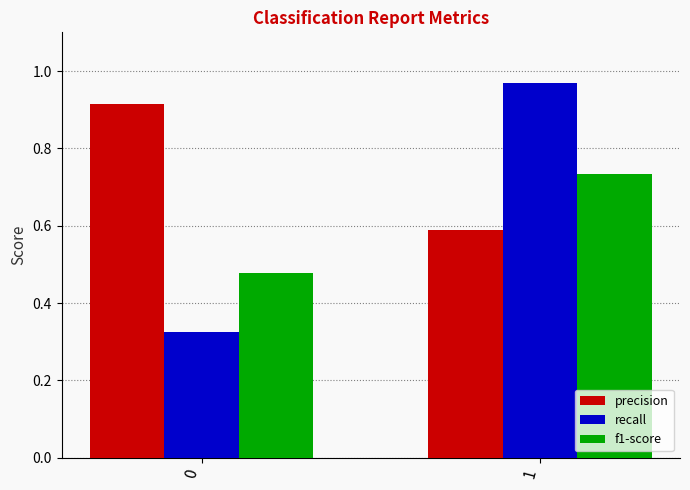

Which series has the largest total across all categories?

precision